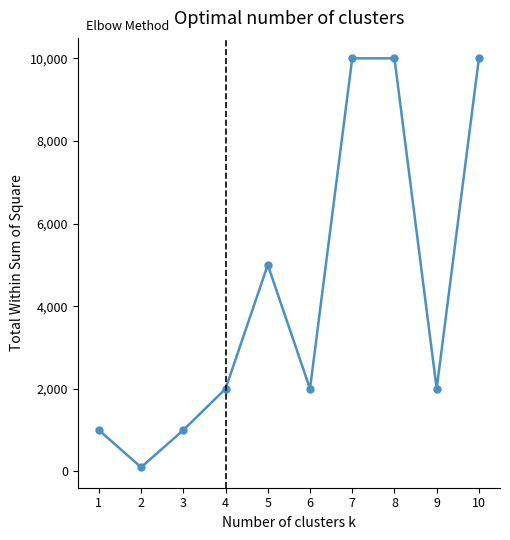

Count the number of categories in the chart.

10